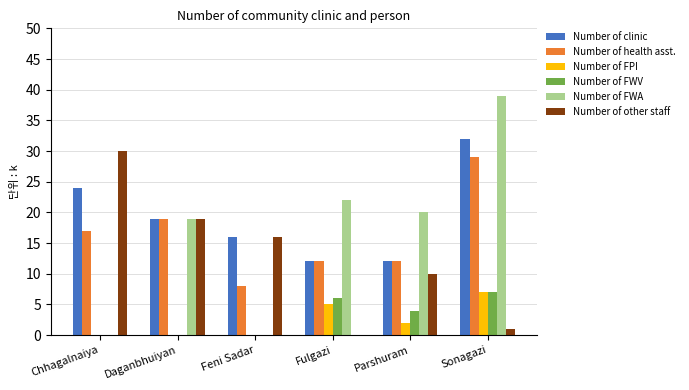

What is the highest value of the Number of other staff series?

30